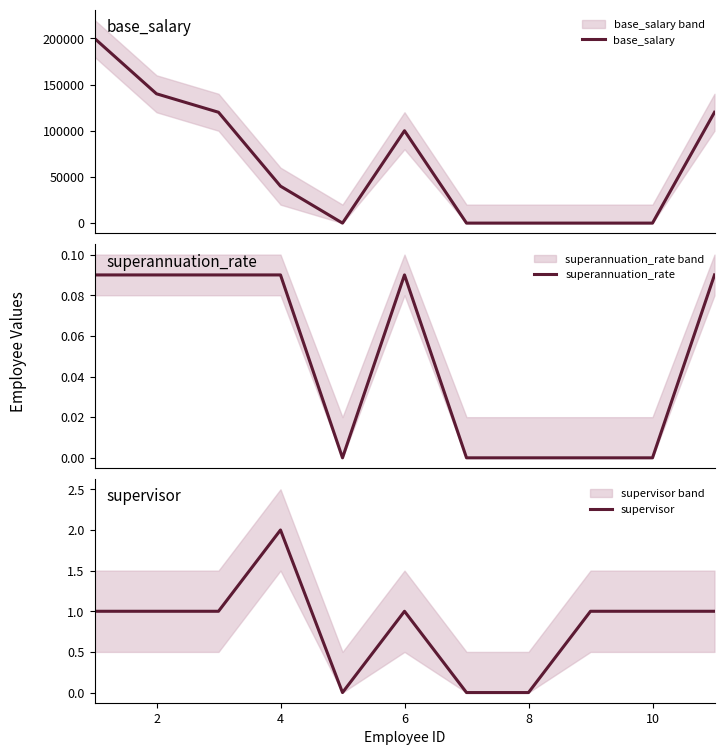

True or false: superannuation_rate and base_salary intersect in this chart.

False